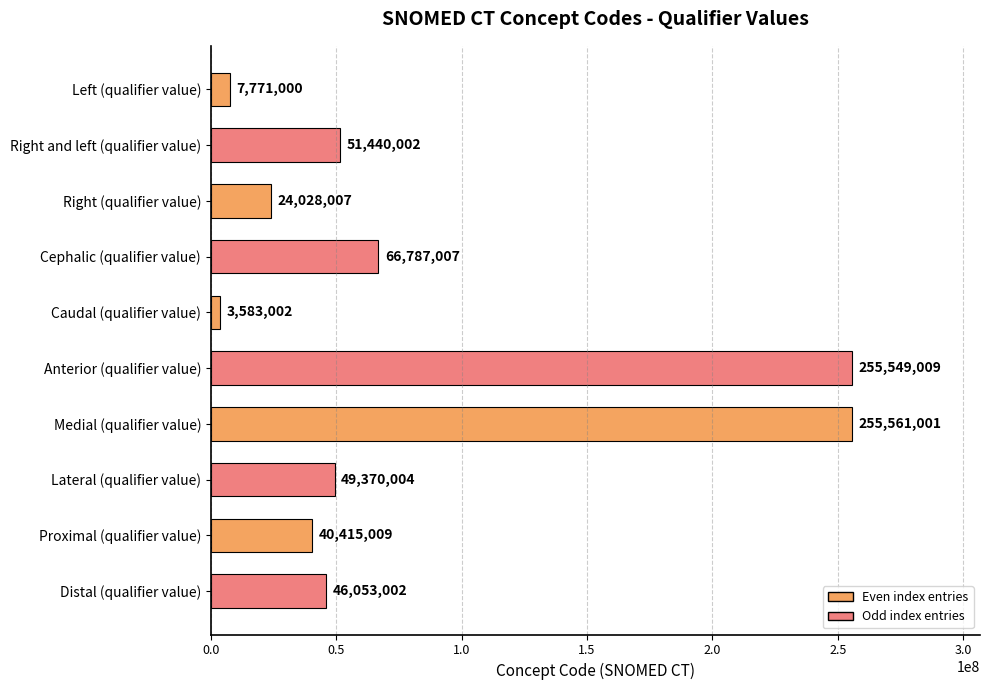

Is it true that the value at Cephalic (qualifier value) is 19738162?

False